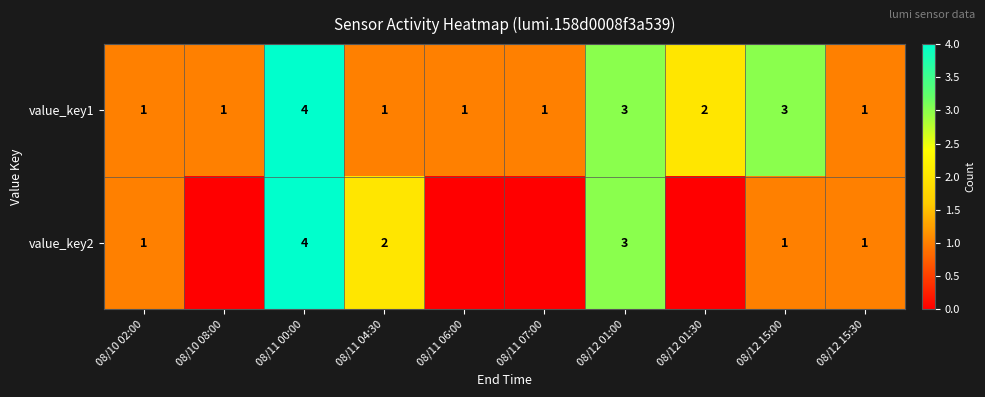

At how many categories does at least one series exceed 0?

10